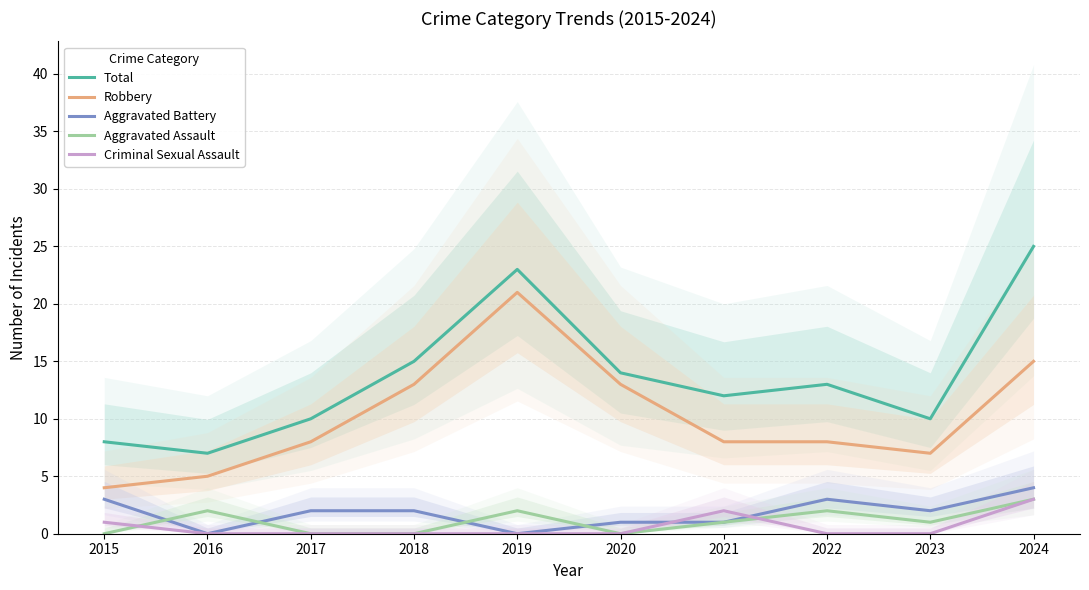

Does the chart display data point markers on the line(s)?

No